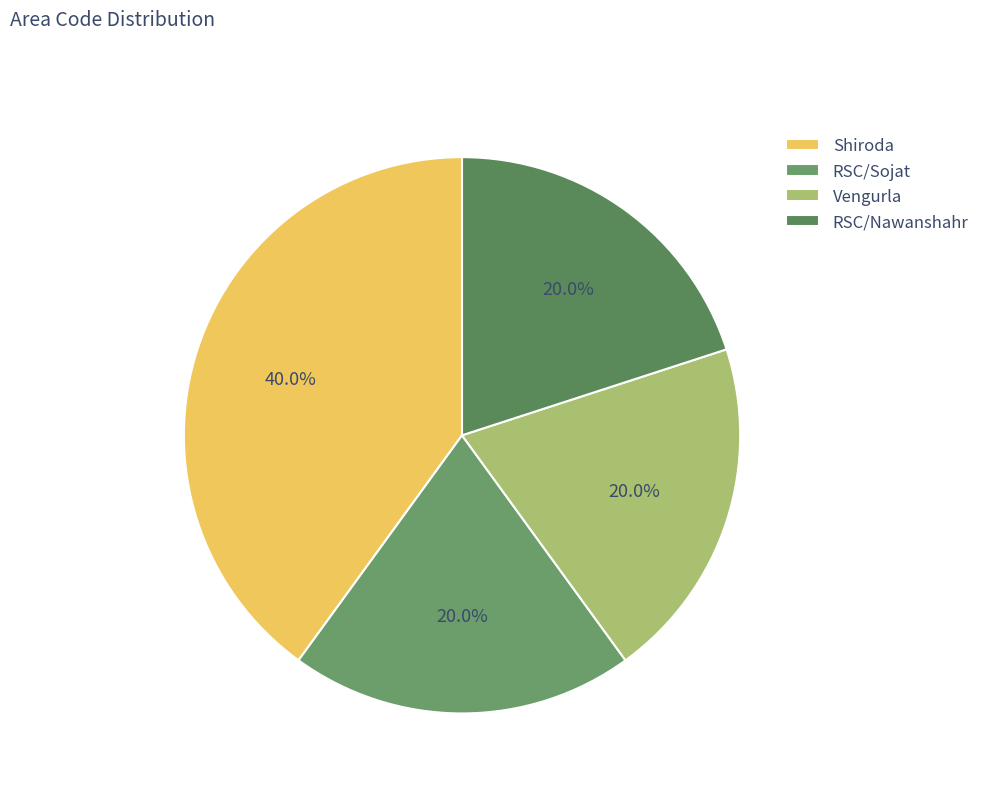

What is the ratio of the value at RSC/Nawanshahr to the value at RSC/Sojat?

1.0